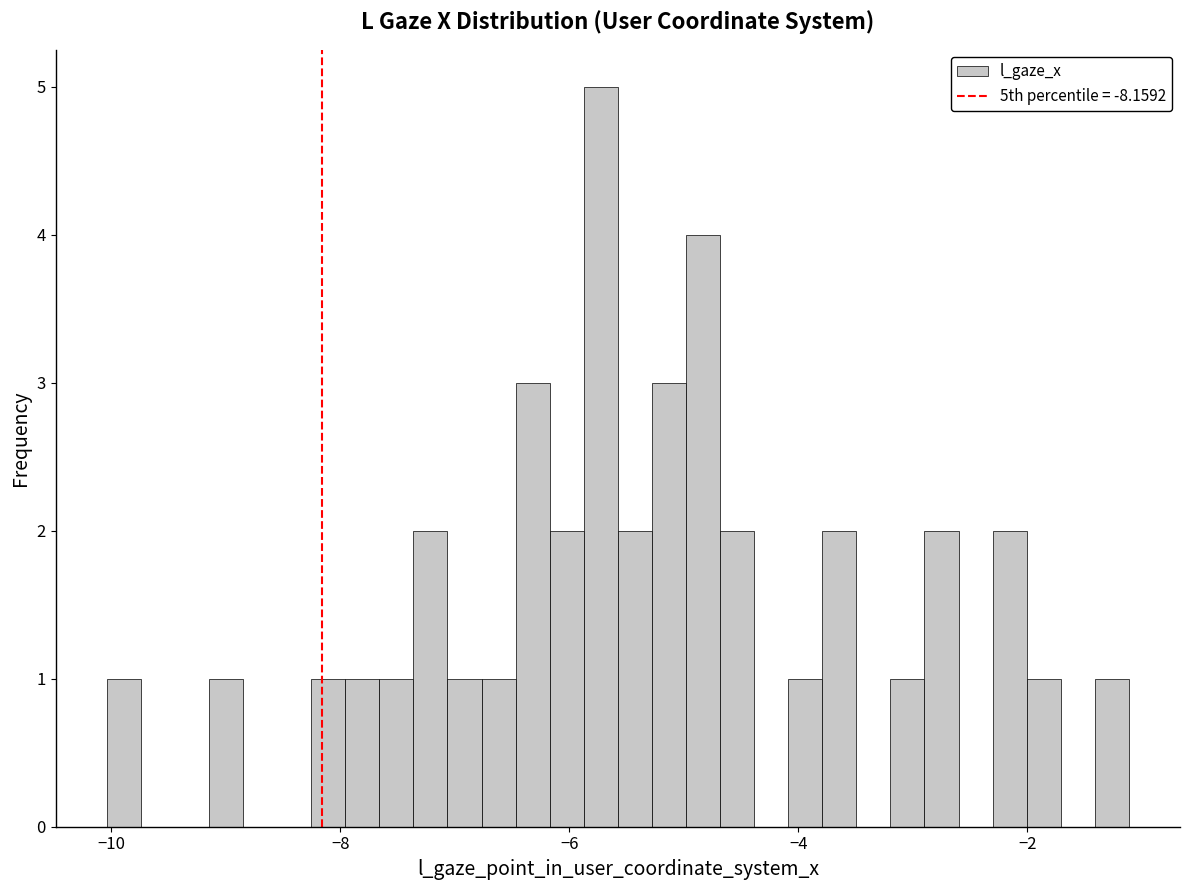

Around what value on the x-axis is the tallest bar? Give the approximate position of its centre, as read against the axis.

-5.8